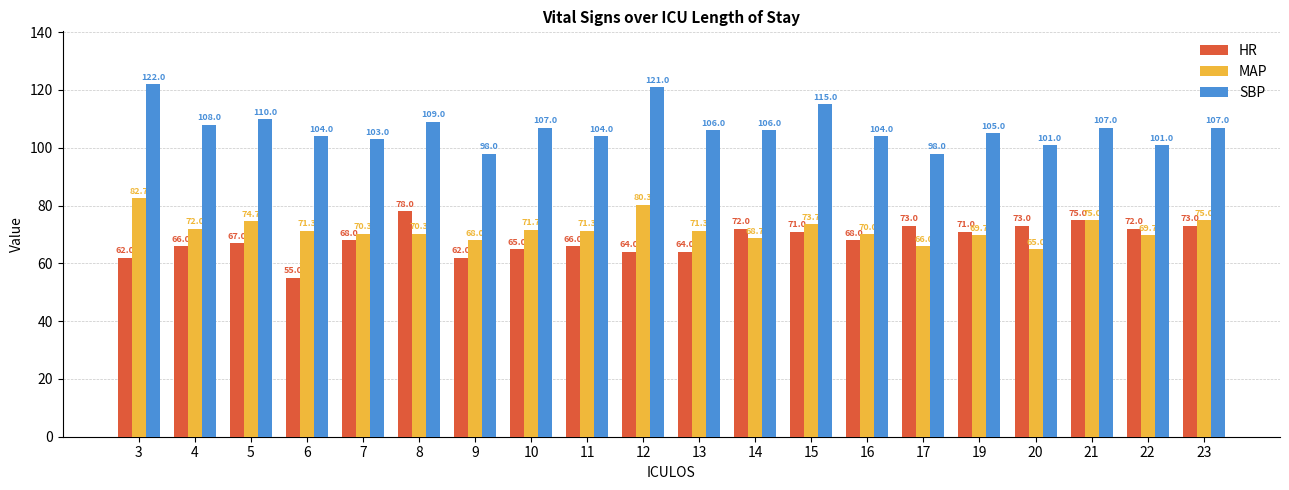

How many groups of bars are there?

20